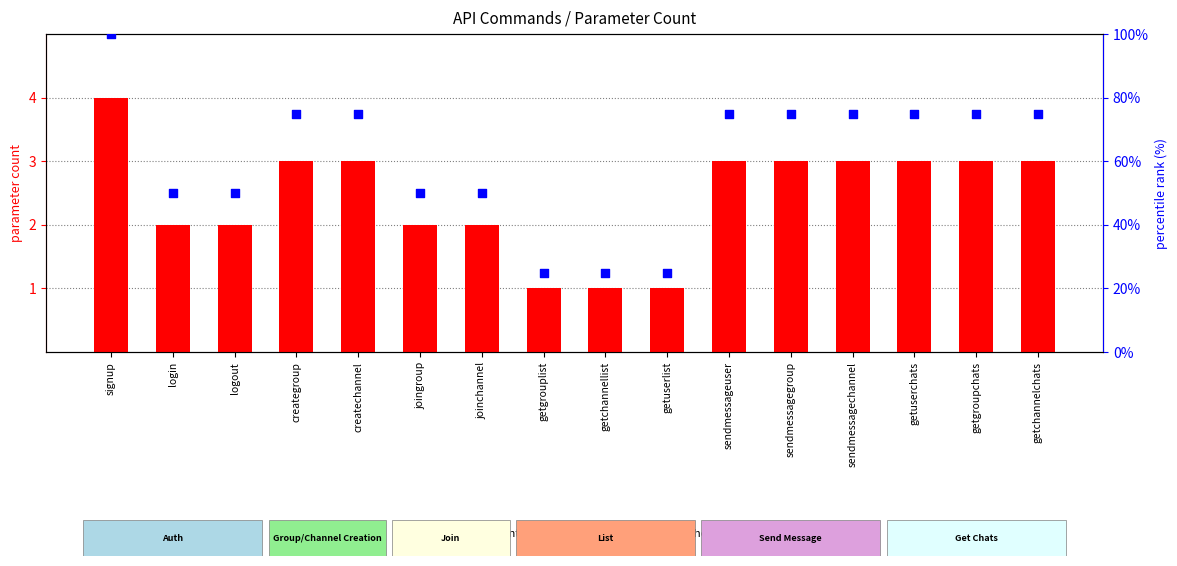

Which series has the largest Y range (max minus min)?

percentile rank within the sample